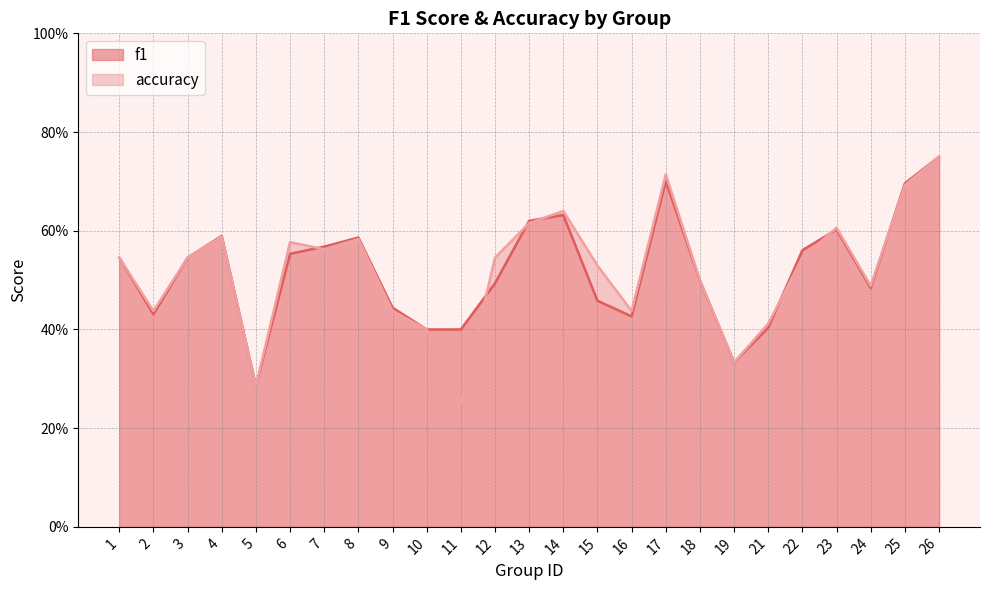

Rank the categories by accuracy value from highest to lowest.

26, 17, 25, 14, 13, 23, 4, 8, 6, 7, 1, 3, 12, 22, 15, 18, 24, 2, 9, 16, 21, 10, 19, 5, 11